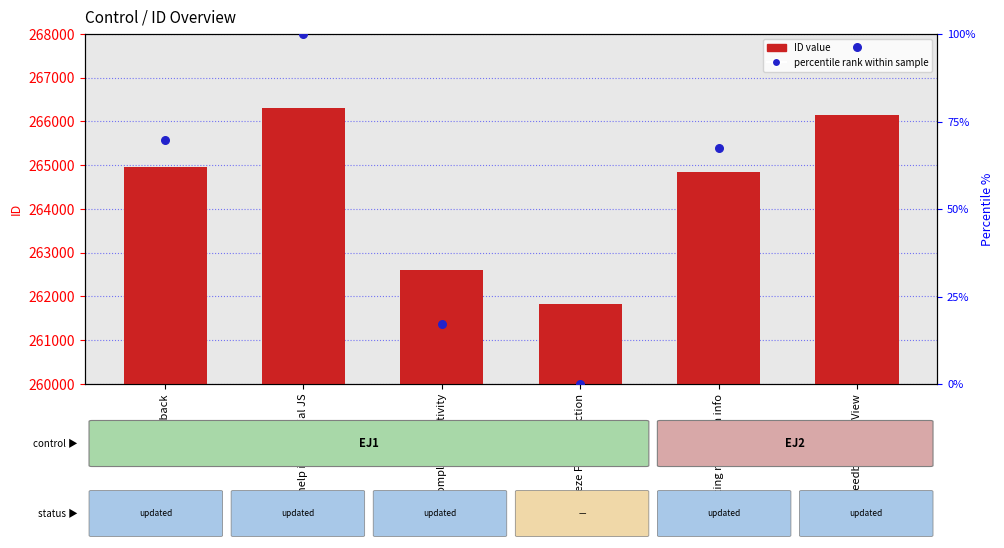

Which series reaches the maximum Y coordinate?

ID value